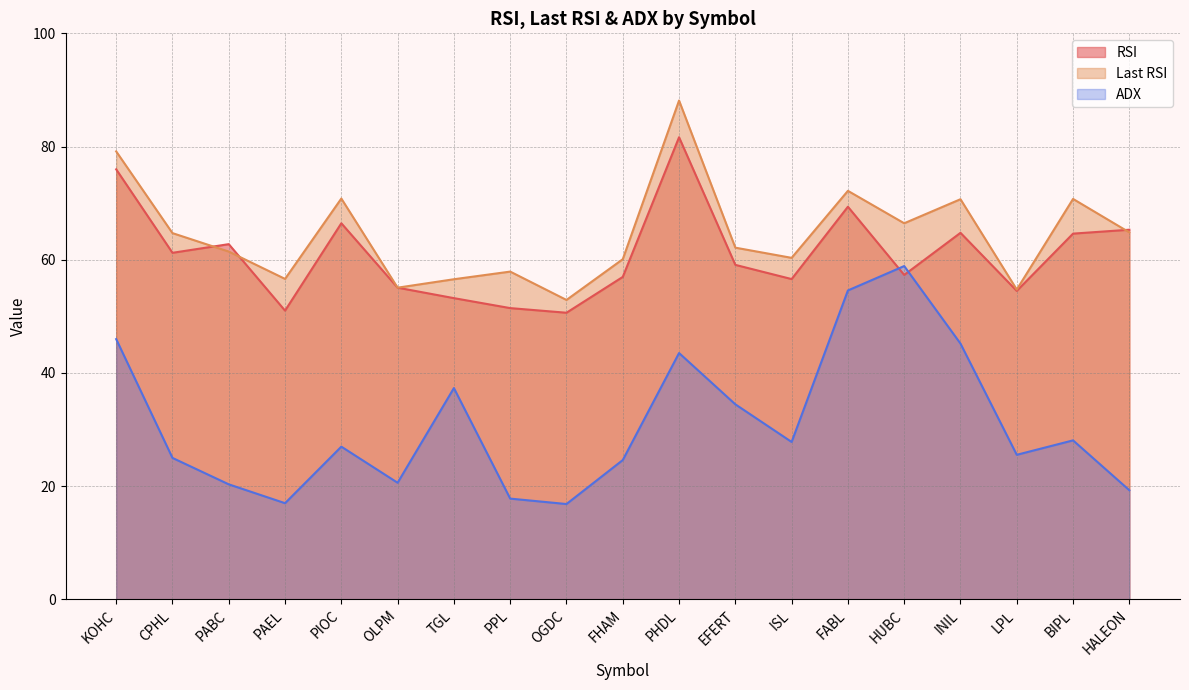

What are all the series names shown in the legend?

RSI, Last RSI, ADX